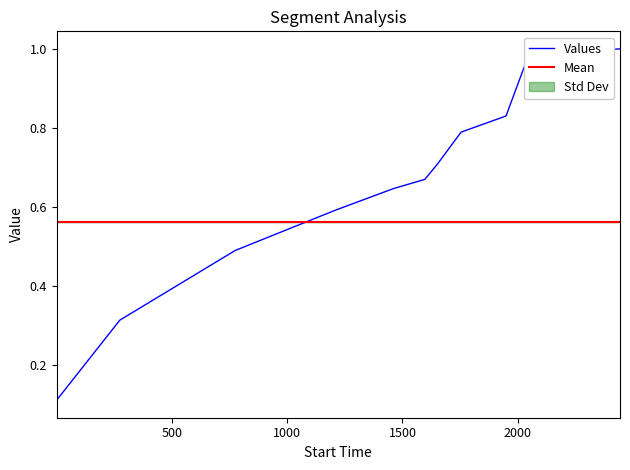

Rank the series by their maximum value, from highest to lowest.

Values, Mean